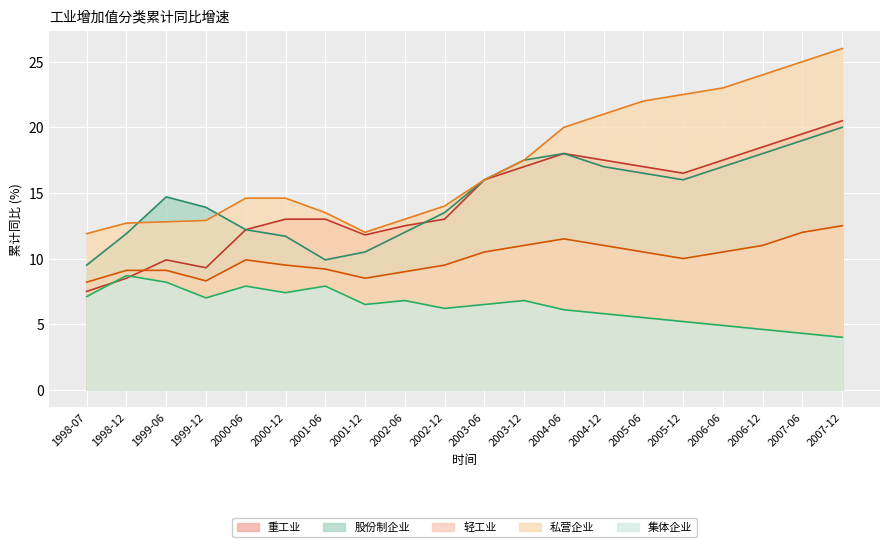

What is the spread (max minus min) of values at 2004-12?

15.2